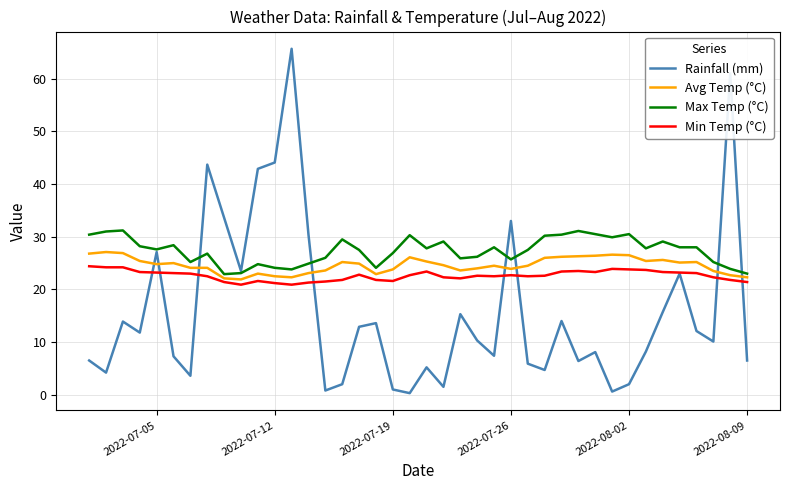

How many lines are shown in the chart?

4